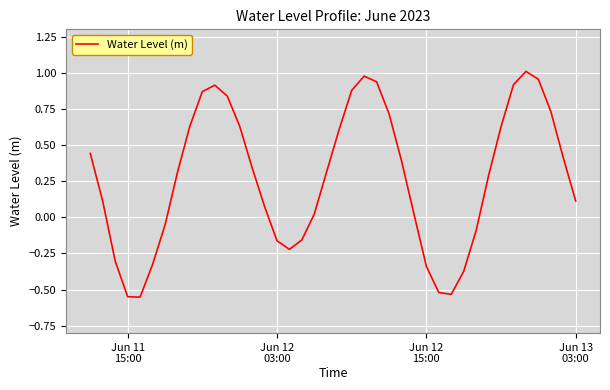

What is the difference between the maximum and minimum values?

1.6